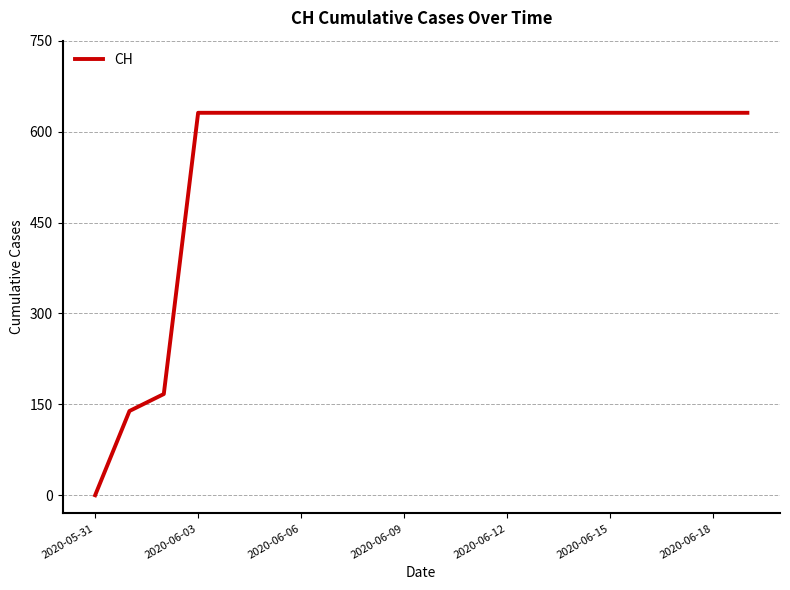

What is the maximum value shown in the chart?

631